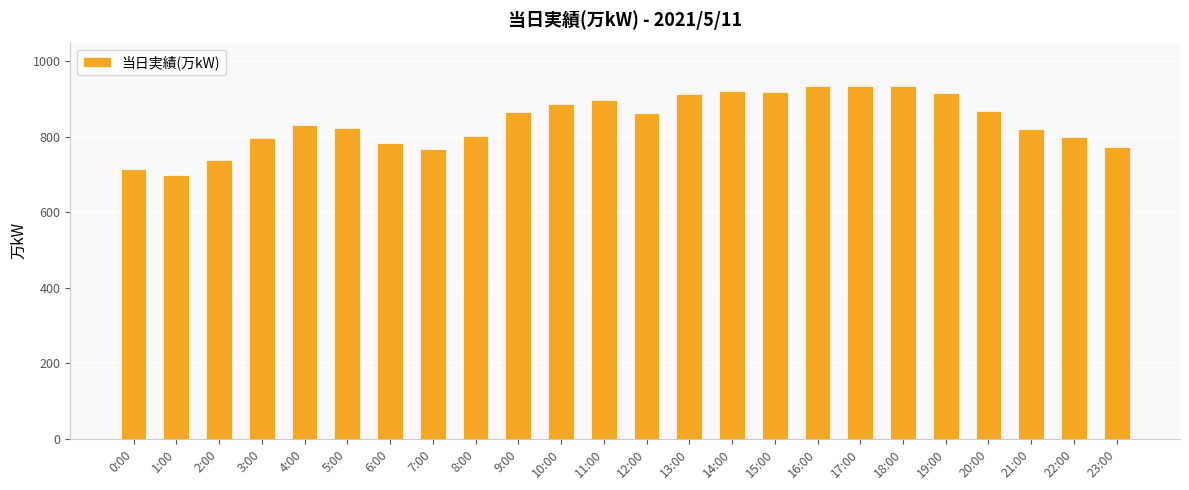

Count the number of categories in the chart.

24